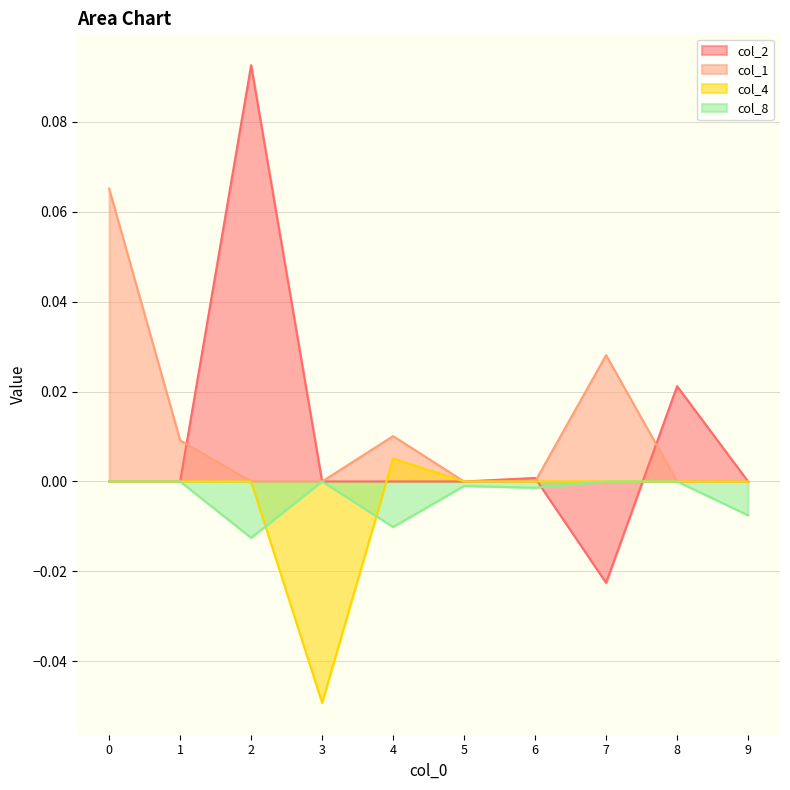

Reading left to right, transcribe all the data shown in this chart.

col_2: 0.0	0.0	0.1	0.0	0.0	0.0	0.0	-0.0	0.0	0.0
col_1: 0.1	0.0	0.0	0.0	0.0	0.0	0.0	0.0	0.0	0.0
col_4: 0.0	0.0	0.0	-0.0	0.0	0.0	0.0	0.0	0.0	0.0
col_8: 0.0	0.0	-0.0	0.0	-0.0	-0.0	-0.0	0.0	0.0	-0.0